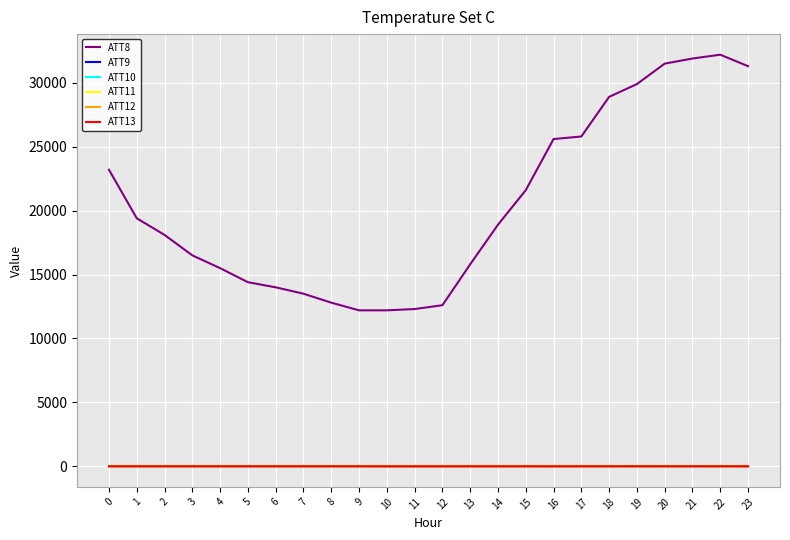

What are all the series names shown in the legend?

ATT8, ATT9, ATT10, ATT11, ATT12, ATT13